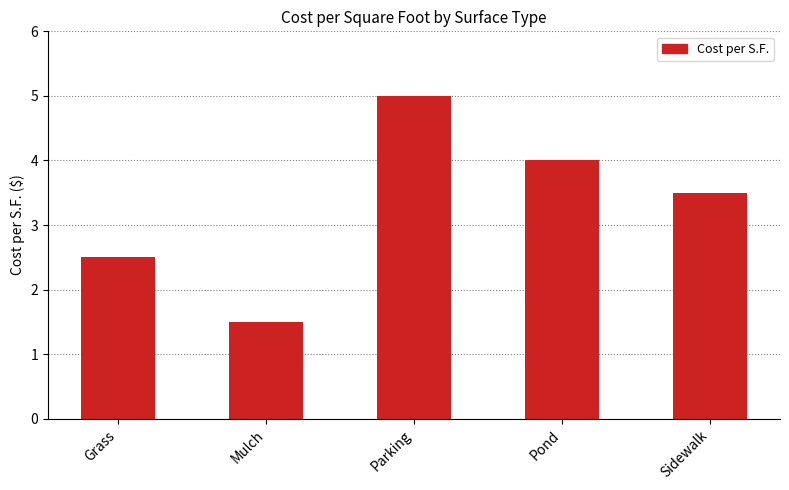

List the labels in order of value, smallest first.

Mulch, Grass, Sidewalk, Pond, Parking